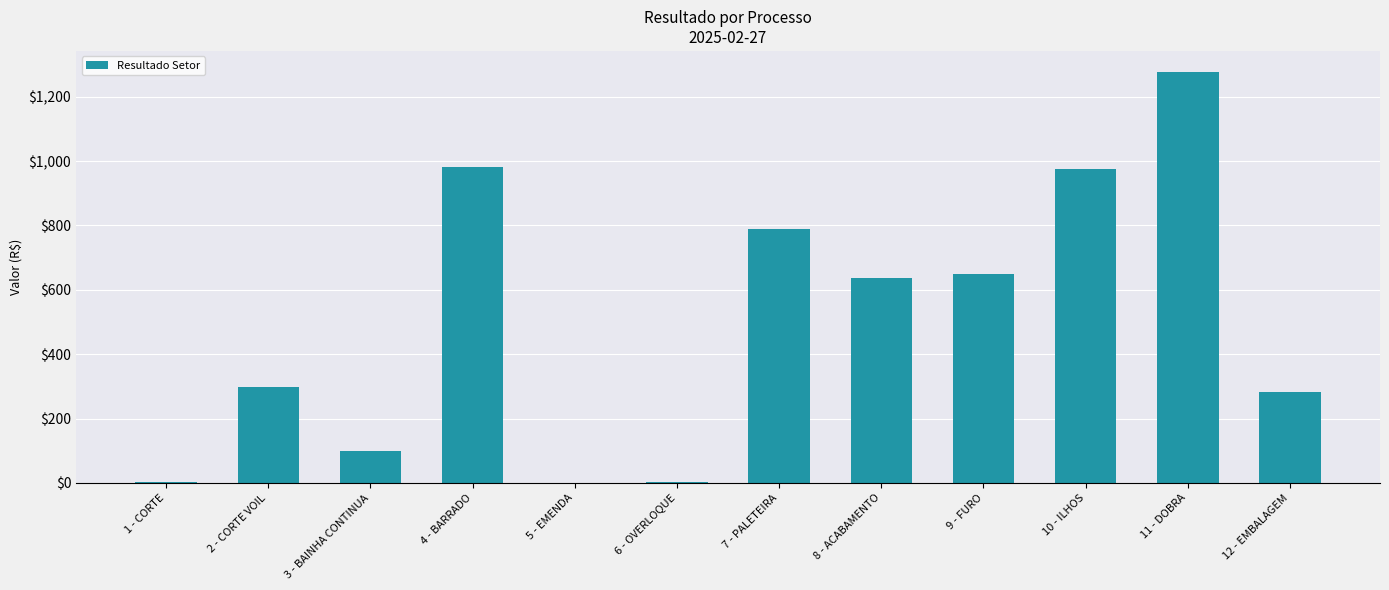

What is the change in value from 10 - ILHOS to 11 - DOBRA?

+302.3